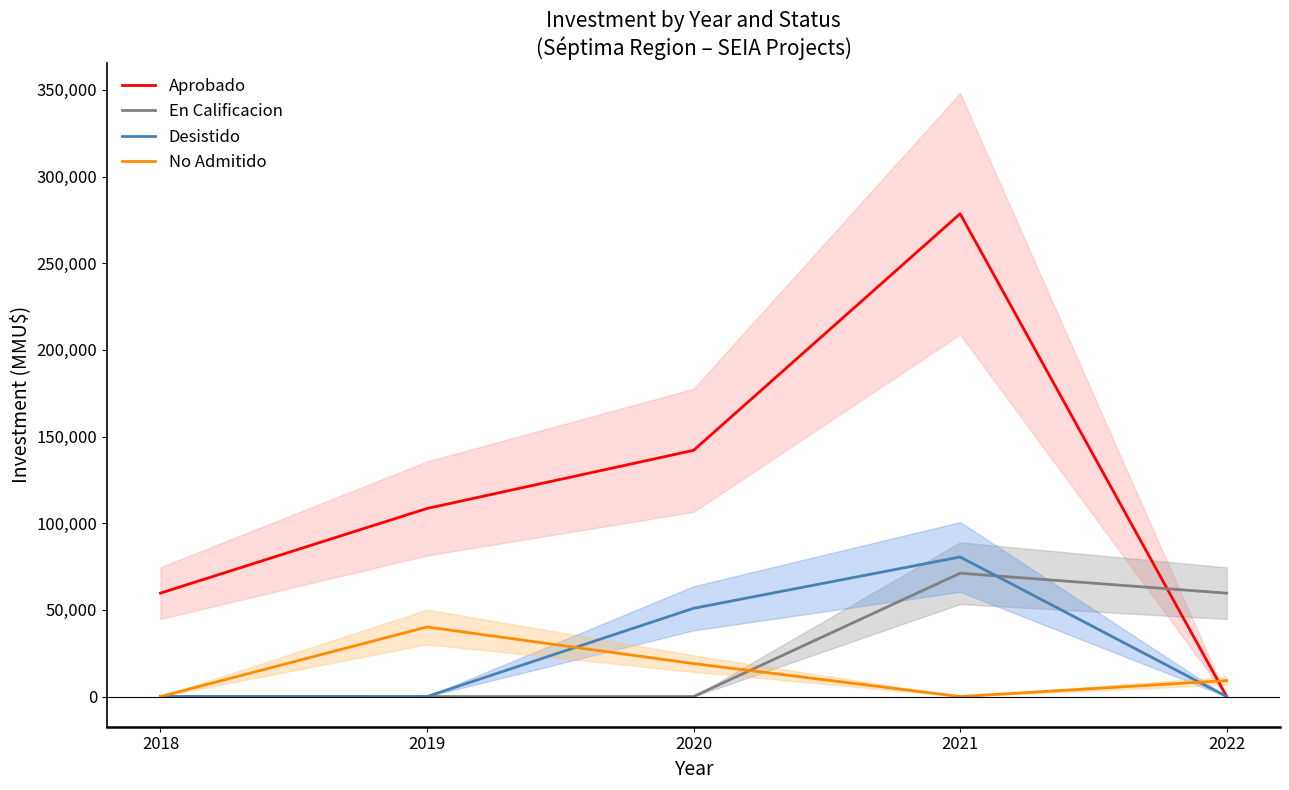

Where do Aprobado and No Admitido first cross each other?

2021 and 2022